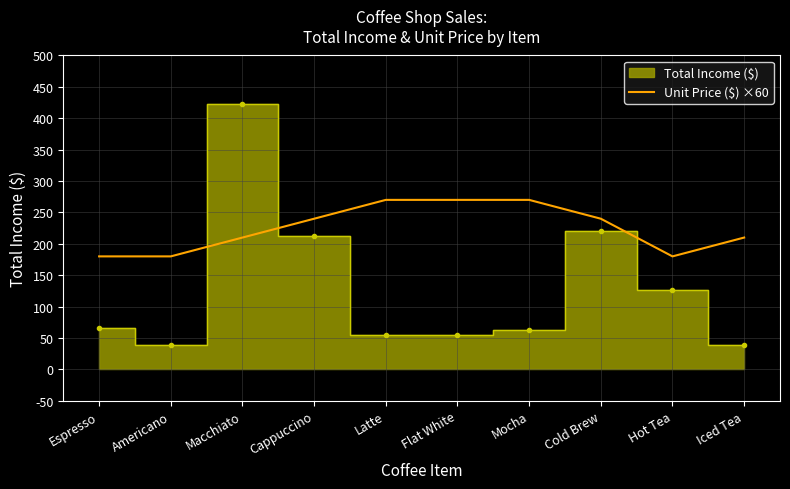

The value of Unit Price ($) ×60 at Iced Tea is 374. True or false?

False